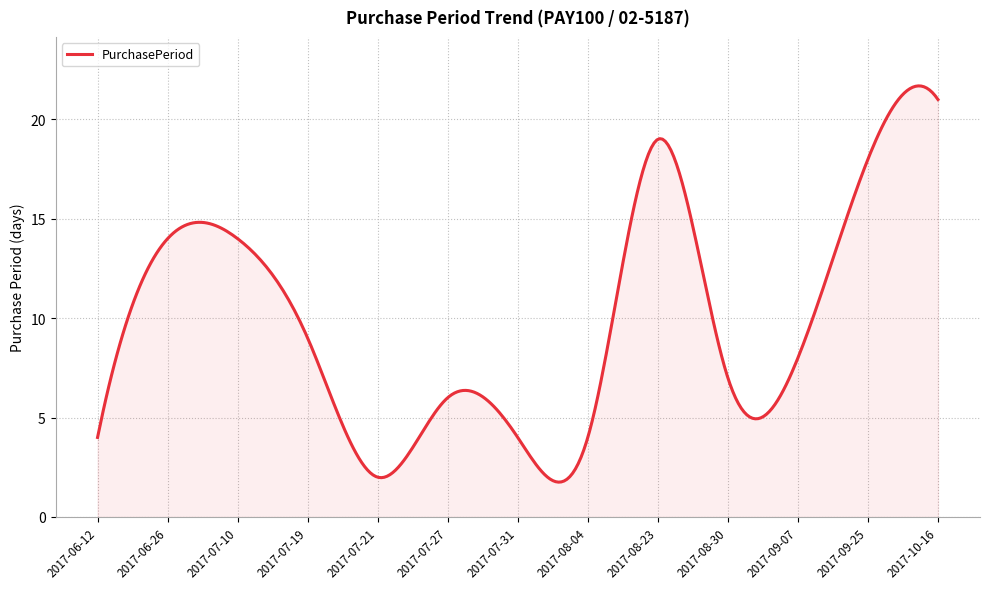

What is the greatest value displayed?

21.7